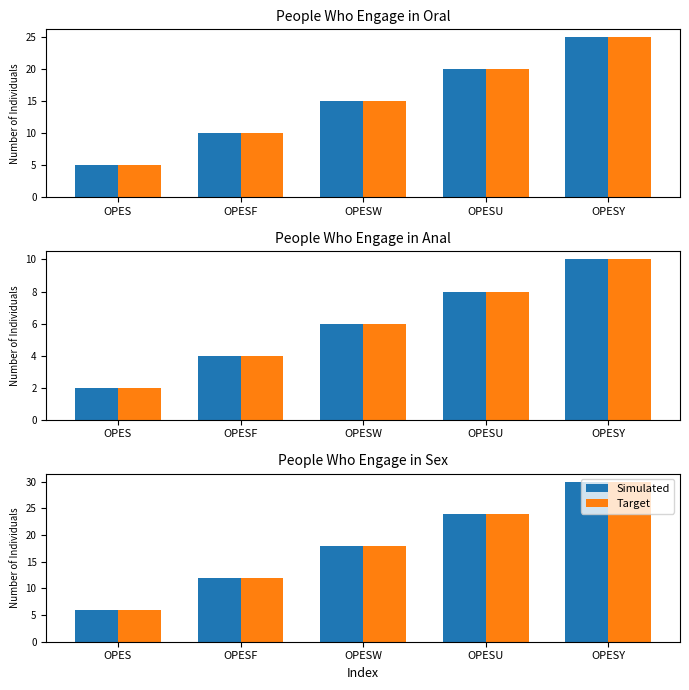

Which has a higher value, OPESY or OPESU?

OPESY